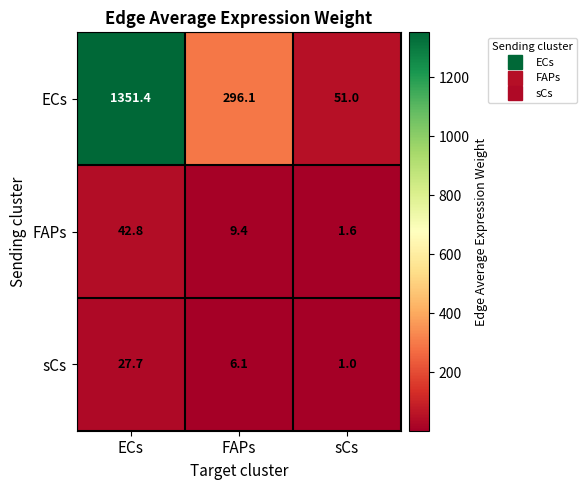

At which label does ECs reach its minimum?

sCs